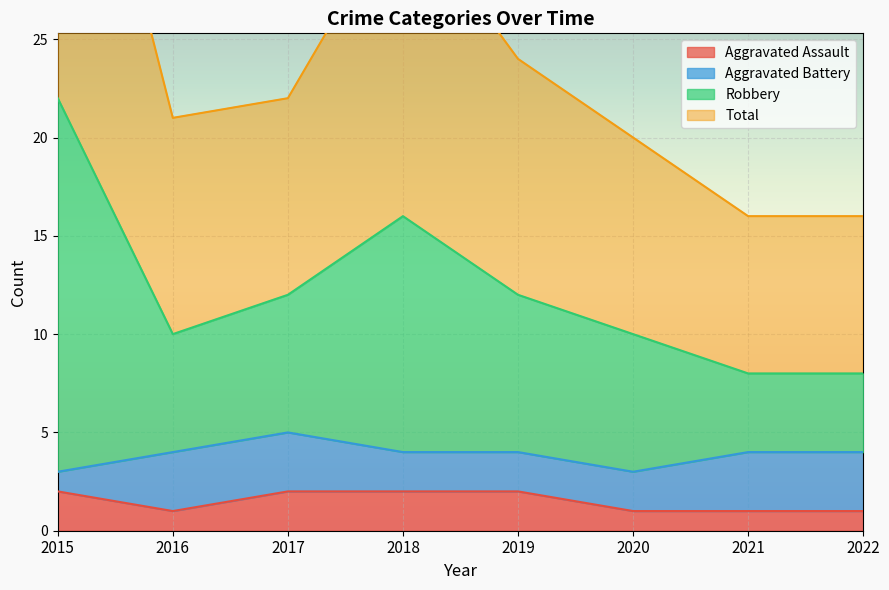

The Aggravated Assault series shows 1 at 2022. True or false?

True